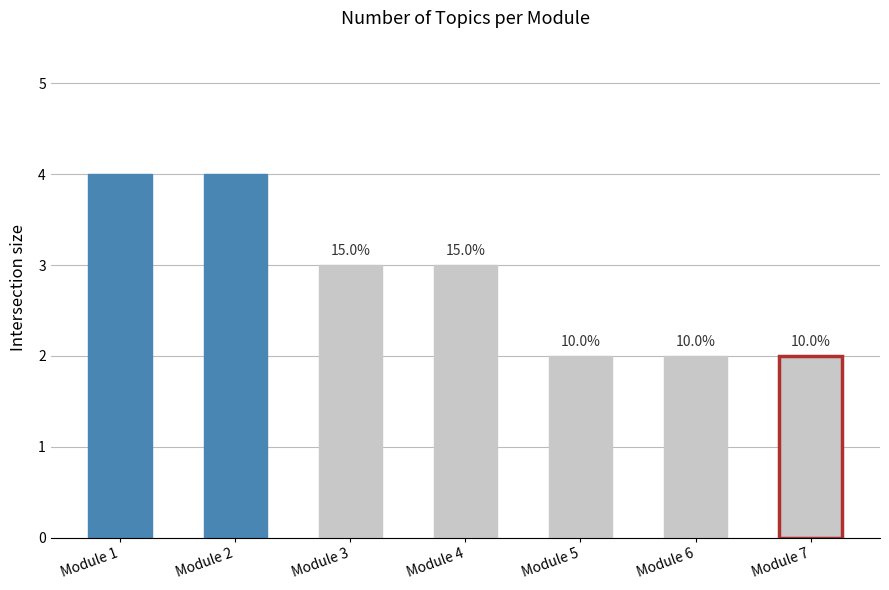

Which category has the lowest value across all series?

Module 5